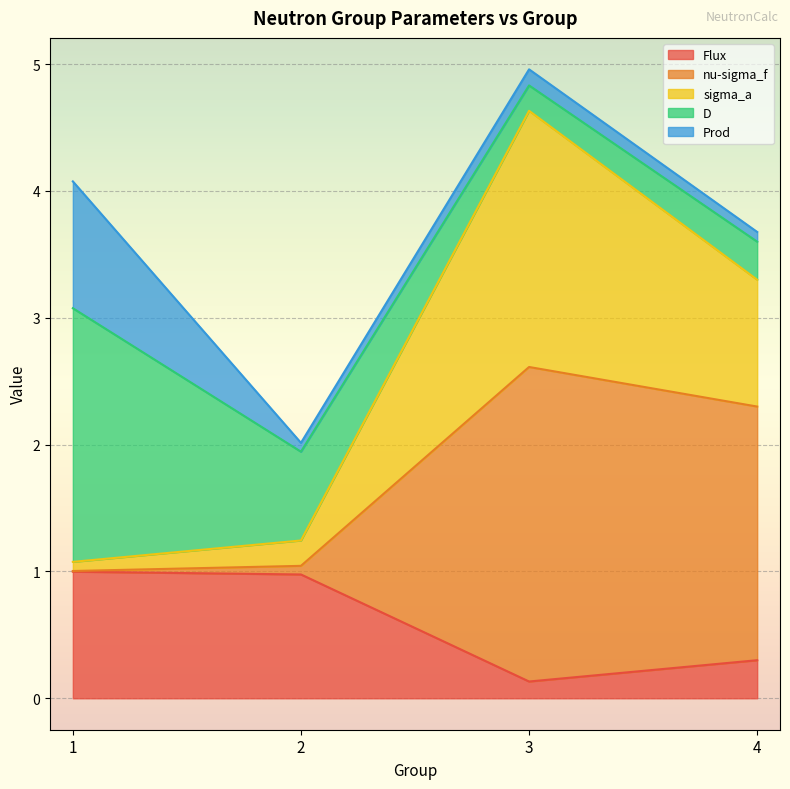

The Flux series shows 0.5 at 1. True or false?

False